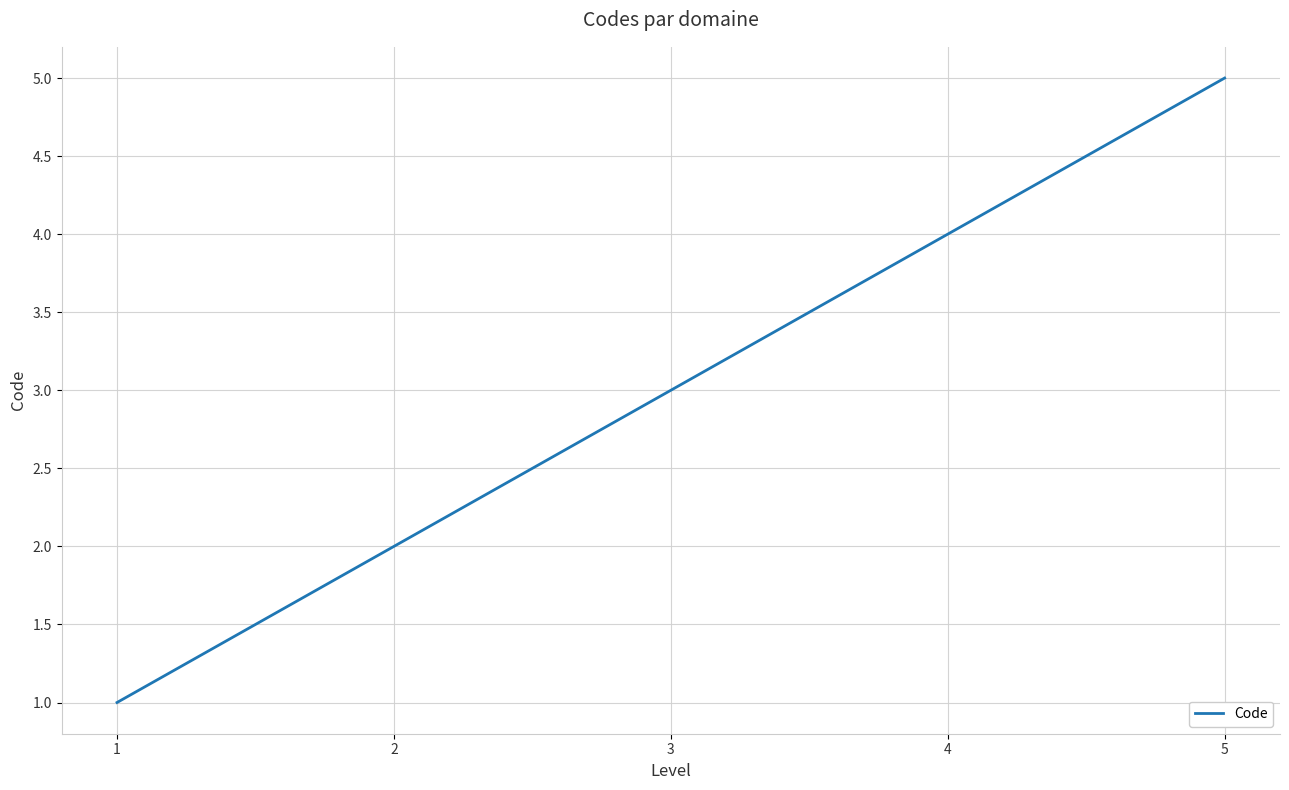

What value does the data have at 1?

1